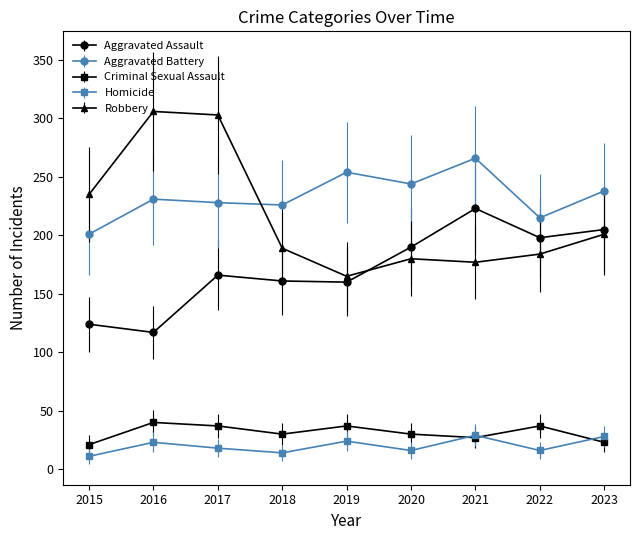

How many lines are shown in the chart?

5